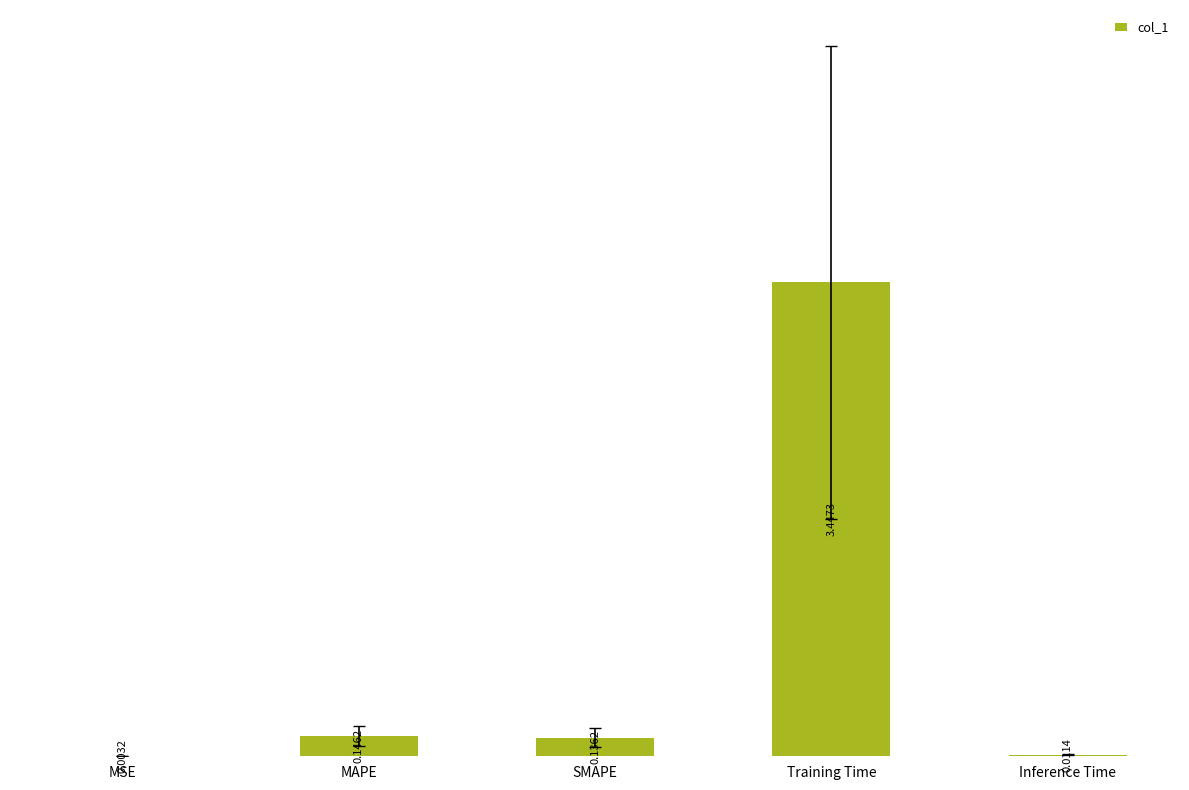

Which label corresponds to the largest value in the chart?

Training Time